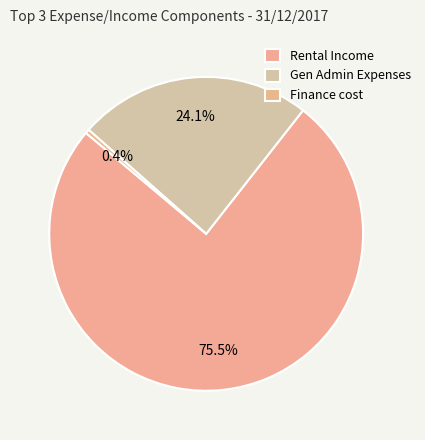

The Gen Admin Expenses slice represents 24% of the pie. True or false?

True